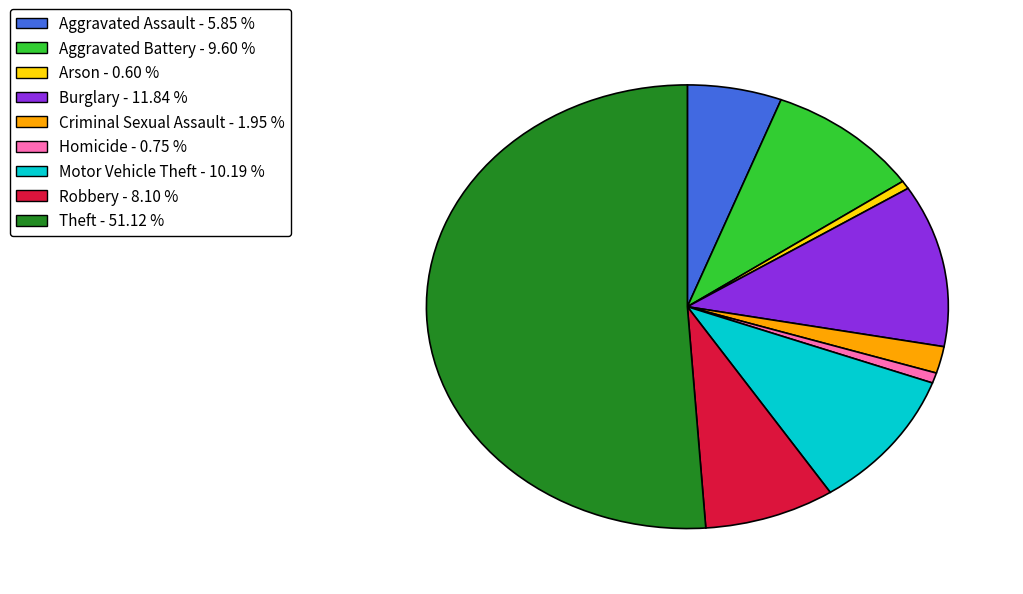

Which slice is the largest?

Theft